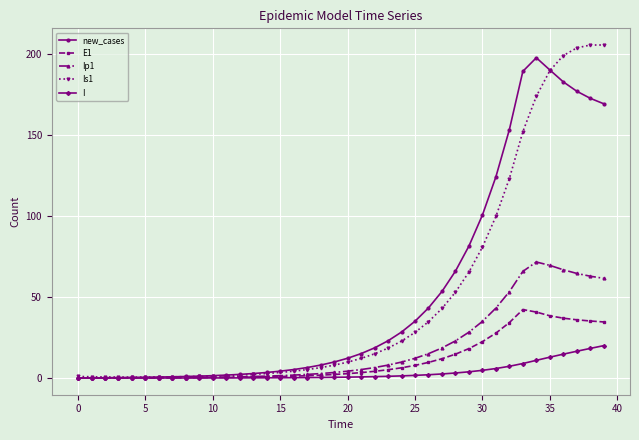

What is the maximum value shown in the chart?

205.5